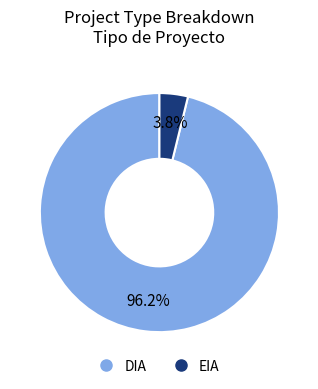

Which slice represents more than half of the pie?

DIA